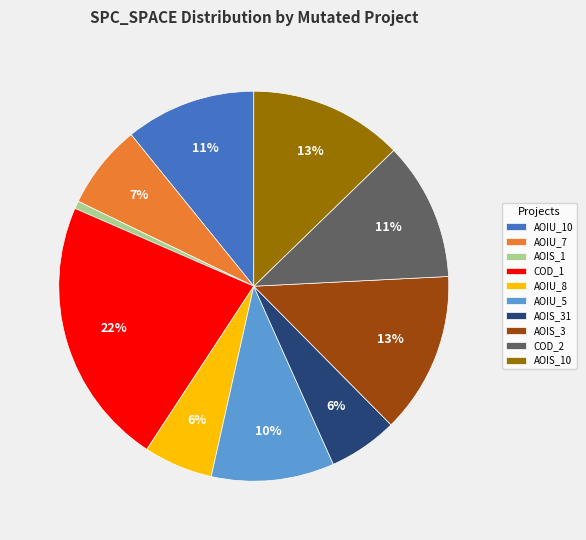

How many slices are in this pie chart?

10